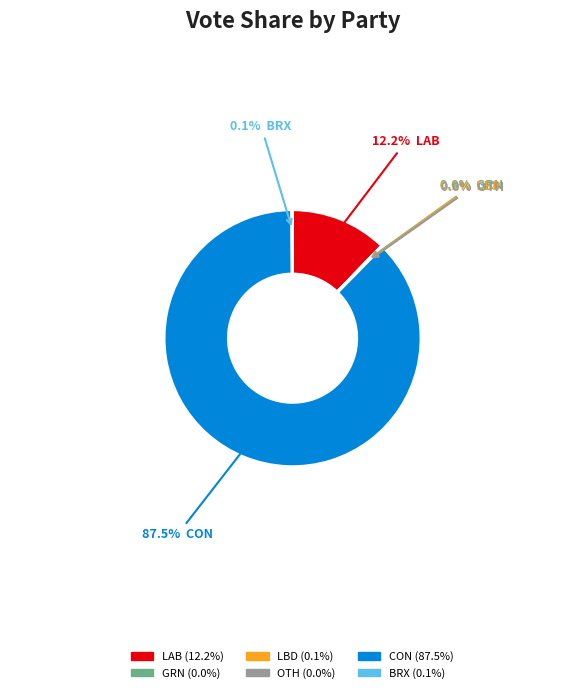

Which slice is the largest?

CON